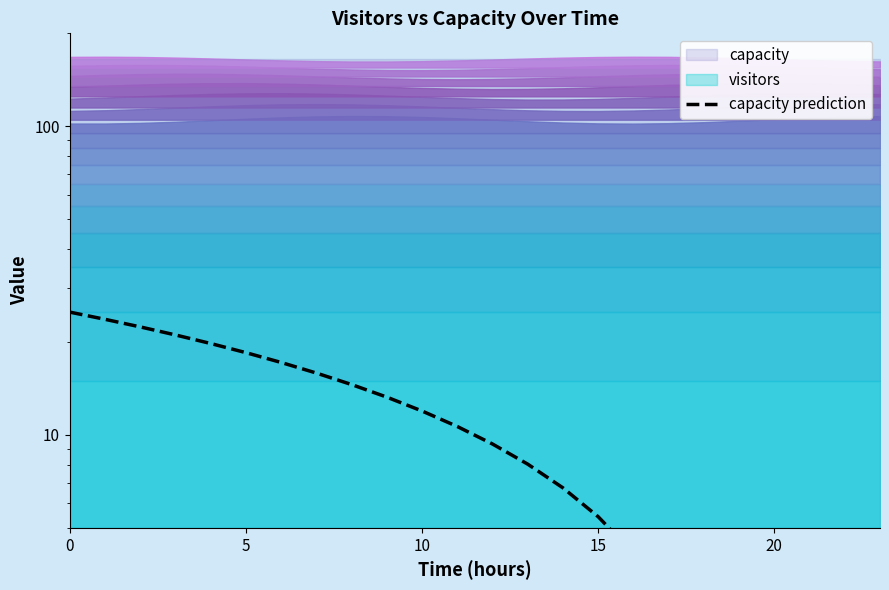

The value at 18 is 0.9. True or false?

False